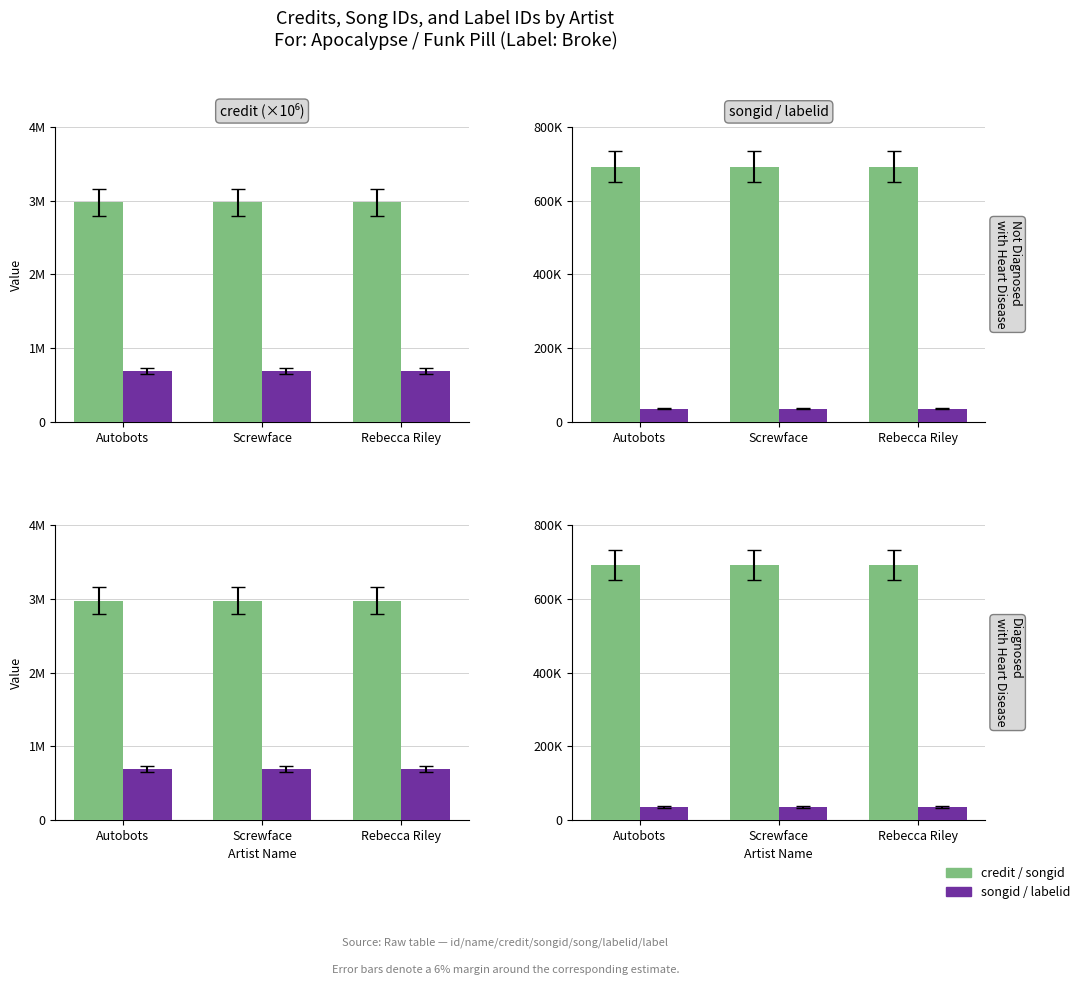

The value of labelid at Autobots is 35772. True or false?

True